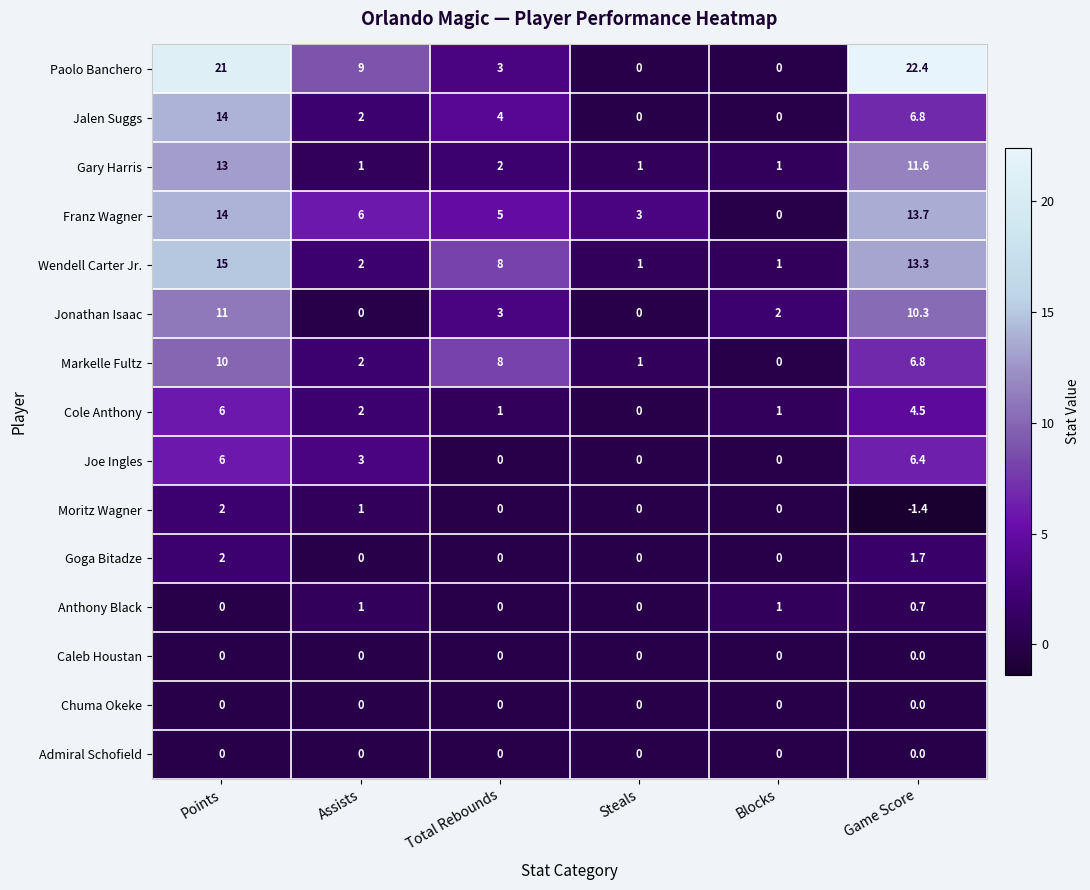

At which category is the sum across all series the highest?

Points